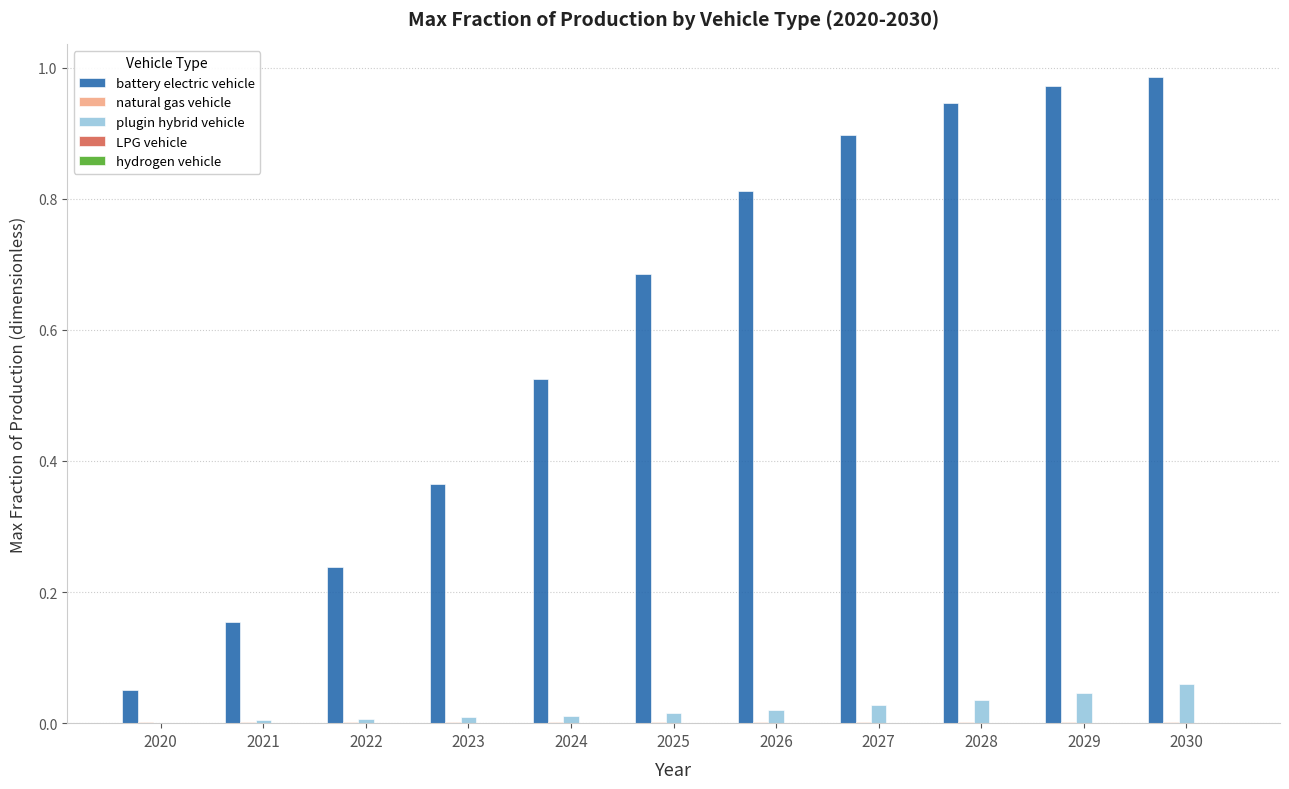

What is the sum of all battery electric vehicle values?

6.6